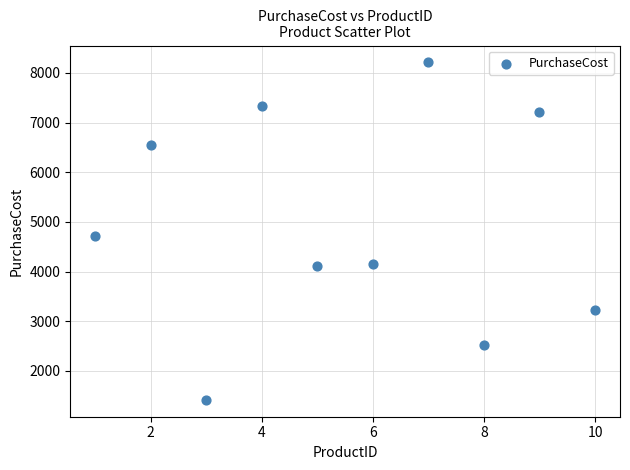

What is the range of X values (max minus min)?

9